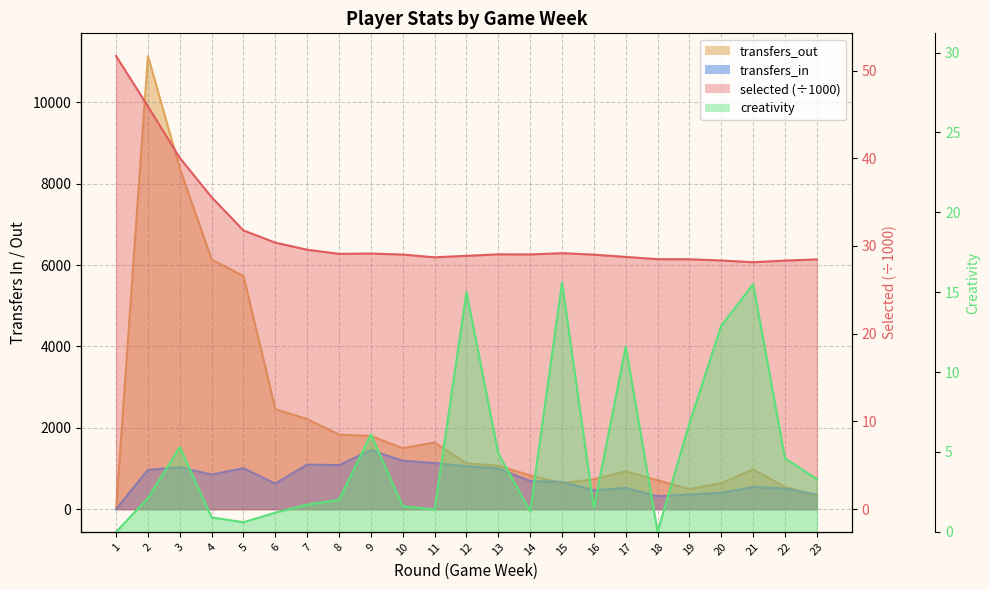

Does the chart have visible grid lines?

Yes